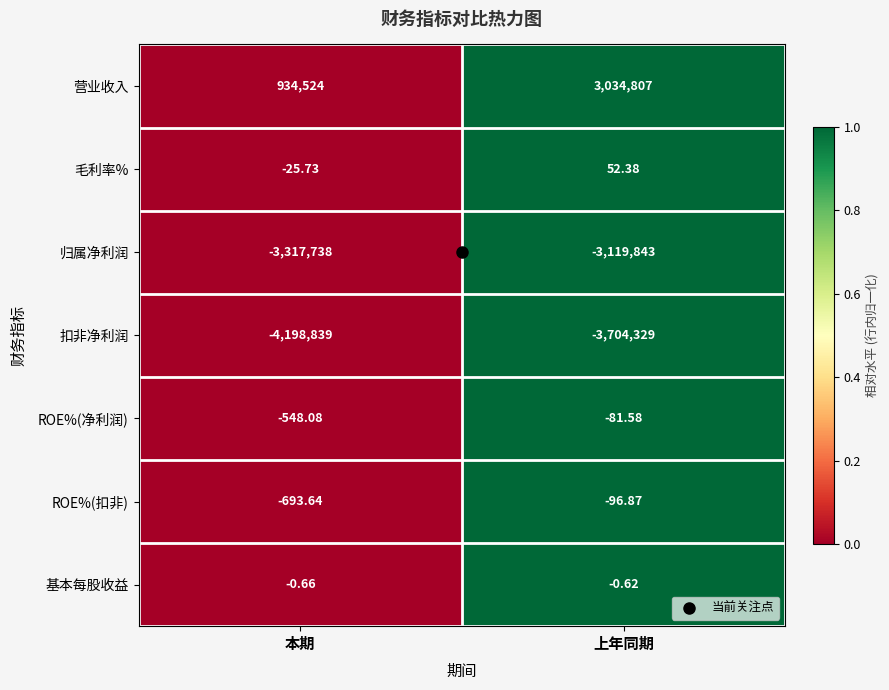

Which series has the largest total across all categories?

营业收入